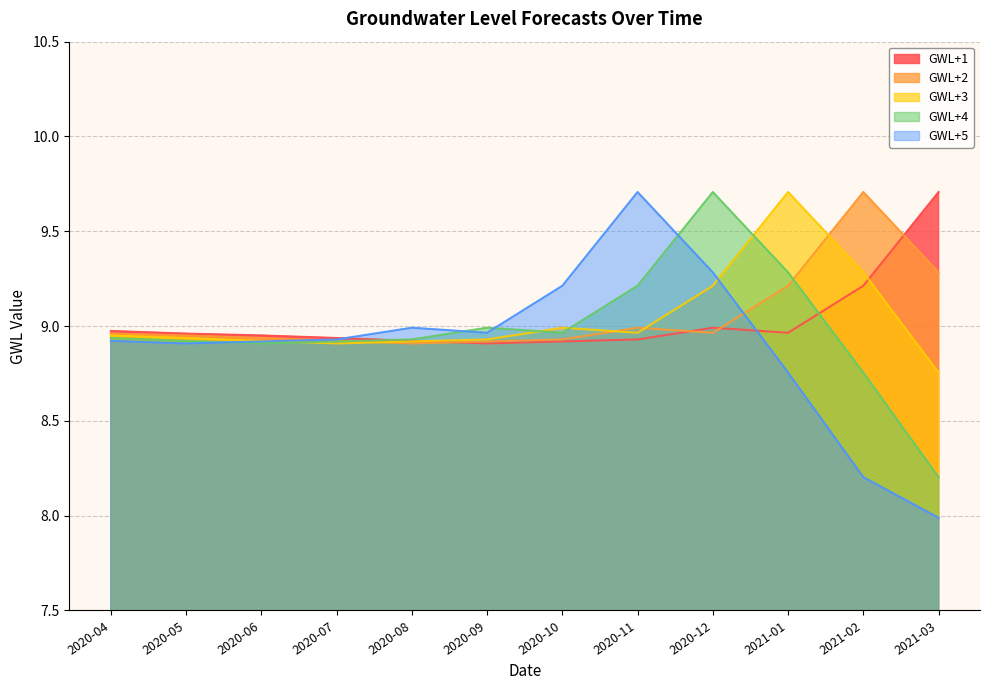

Rank the categories by GWL+5 value from lowest to highest.

2021-03, 2021-02, 2021-01, 2020-05, 2020-06, 2020-04, 2020-07, 2020-09, 2020-08, 2020-10, 2020-12, 2020-11